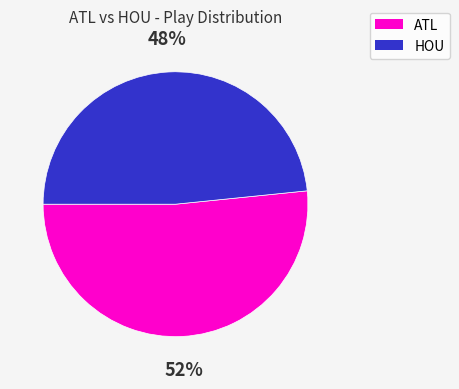

Does any single category account for the majority?

Yes